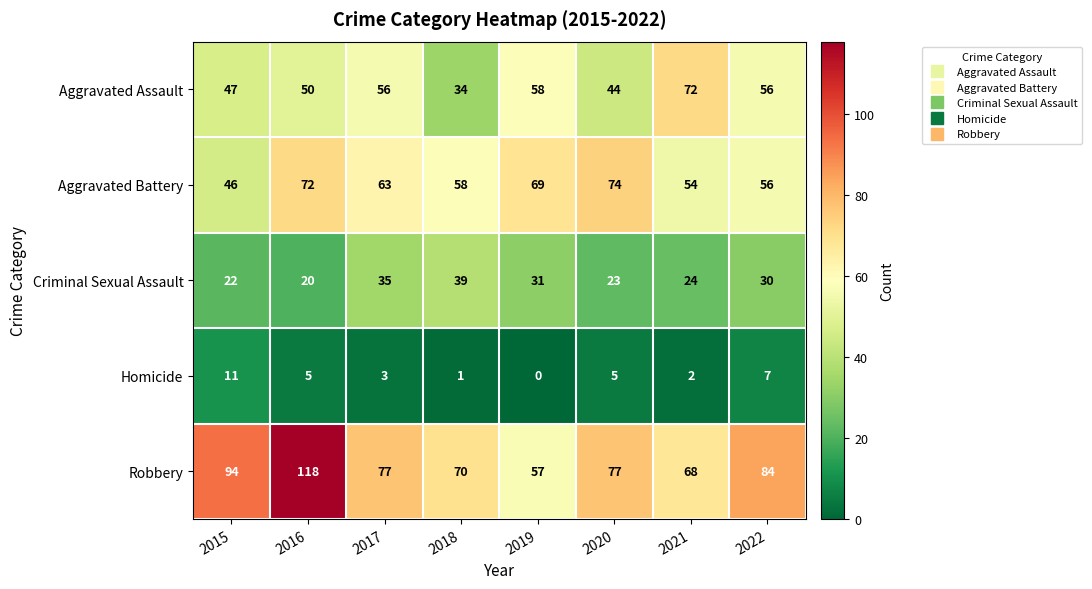

Is it true that Aggravated Assault equals 58 at 2018?

False